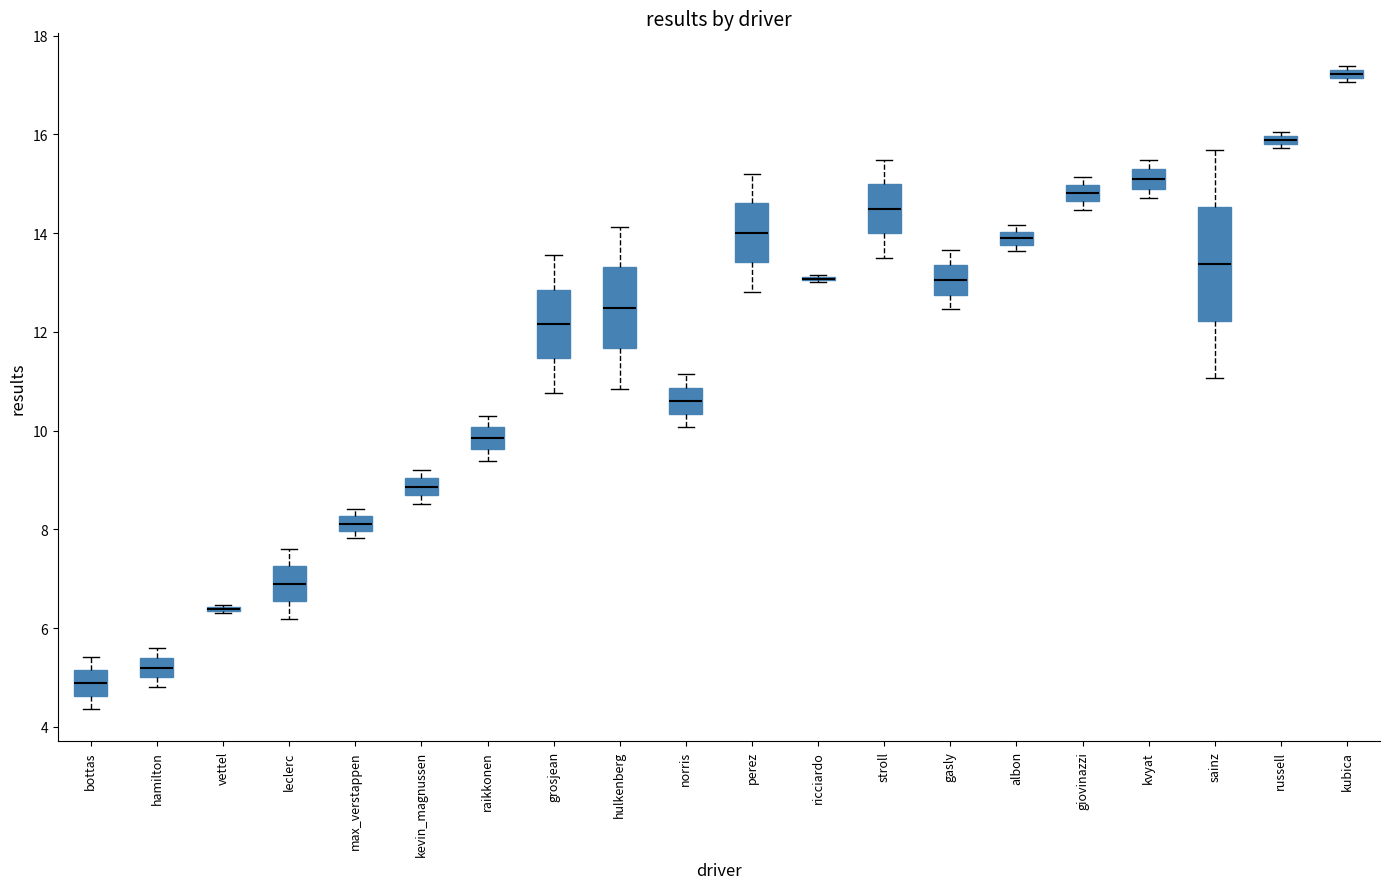

Where does the lower whisker of the box for leclerc end on the y-axis? The values are not printed on the chart, so give them approximately, as read against the axis.

6.2